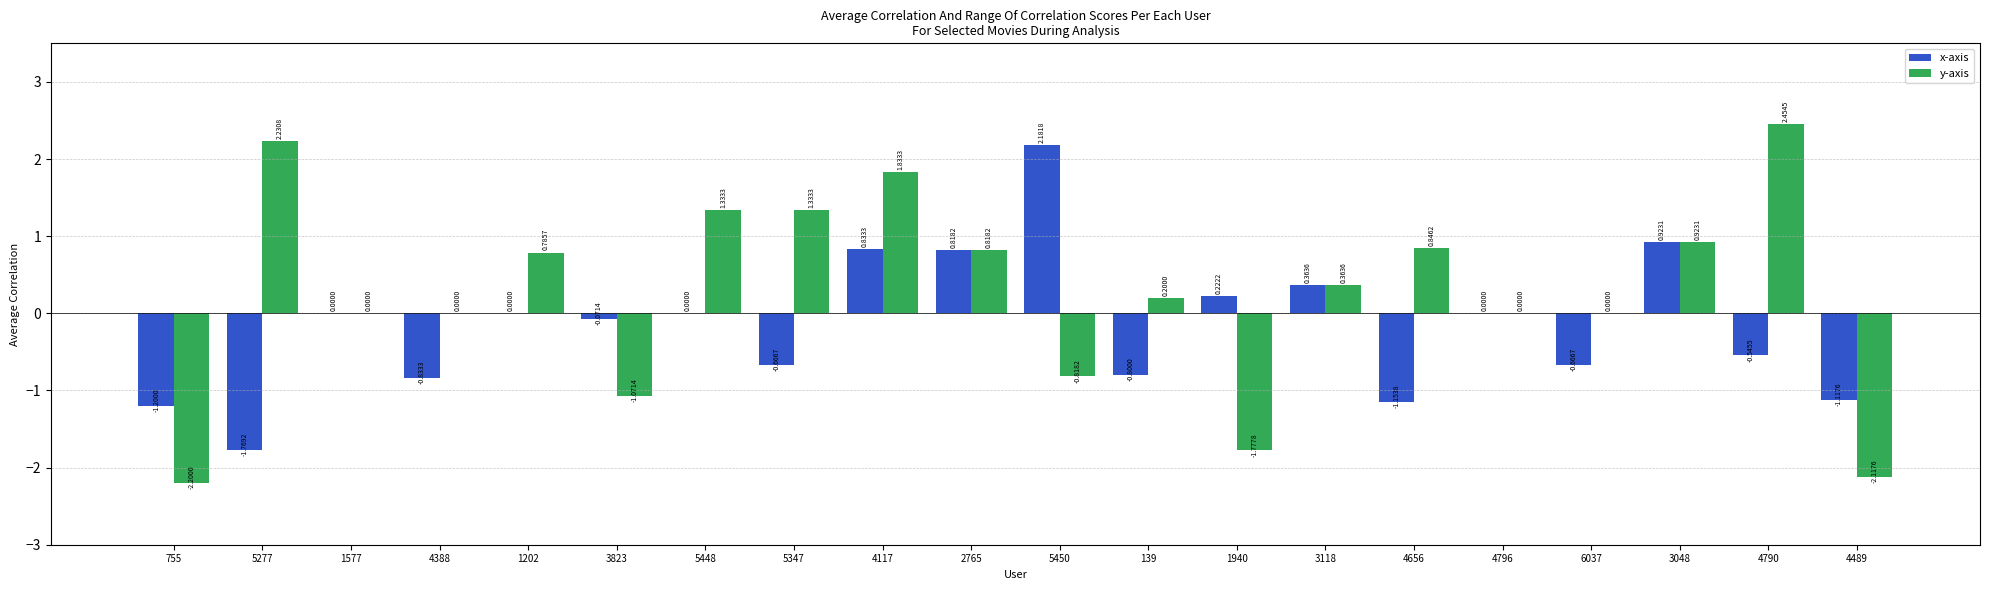

Between 755 and 3118, which series saw the biggest shift?

y-axis